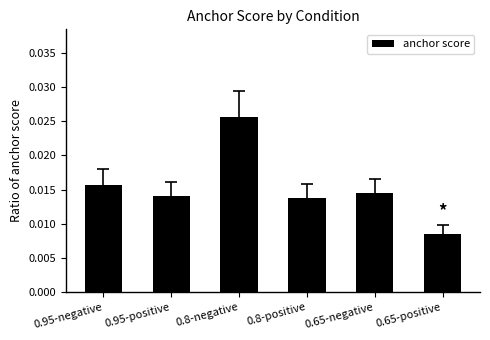

Which category has the highest value across all series?

0.8-negative